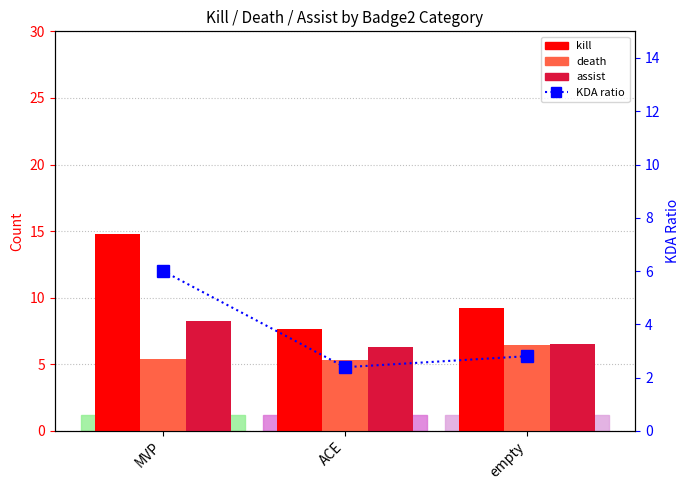

Reading left to right, transcribe all the data shown in this chart.

kill: MVP=14.8	ACE=7.7	empty=9.2
death: MVP=5.4	ACE=5.3	empty=6.4
assist: MVP=8.2	ACE=6.3	empty=6.5
KDA Ratio: MVP=6.0	ACE=2.4	empty=2.8